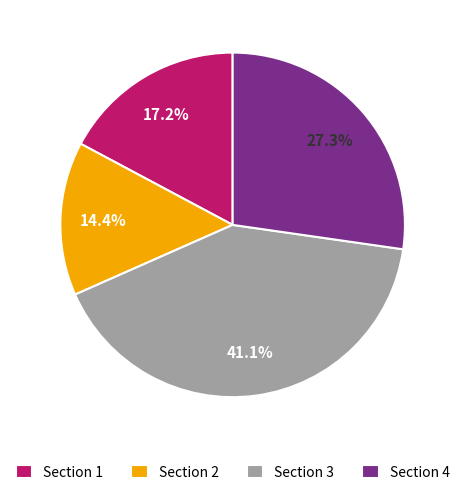

How many segments does this pie chart have?

4